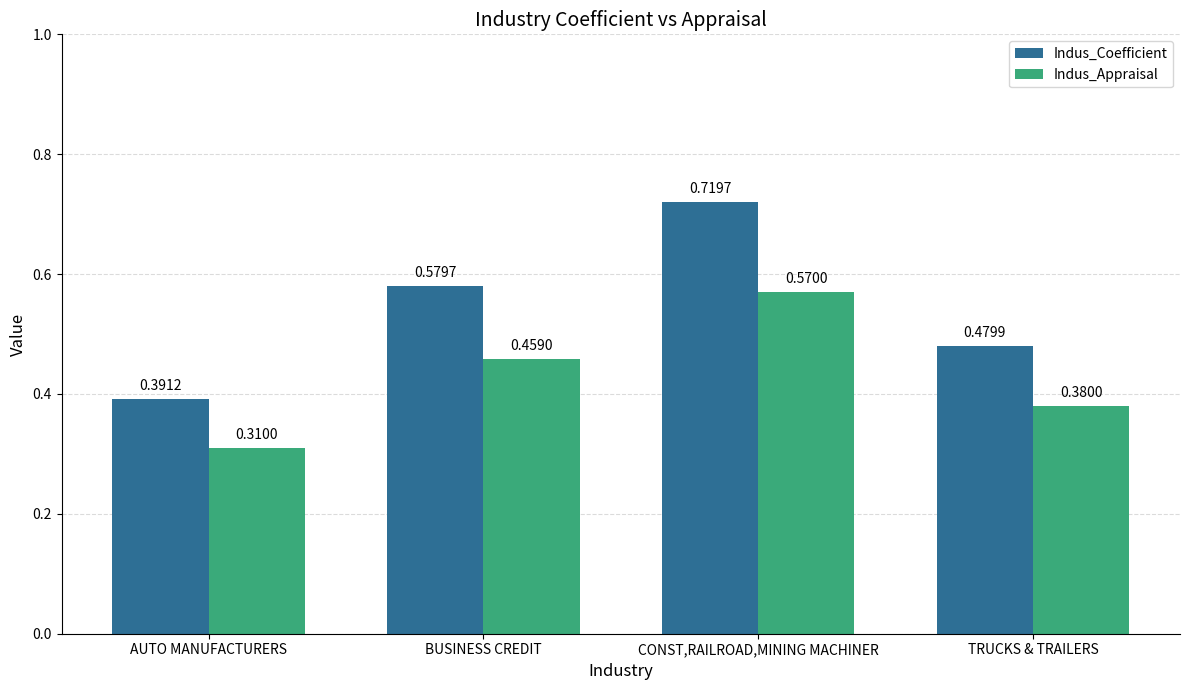

List the series in order of their peak value, highest first.

Indus_Coefficient, Indus_Appraisal